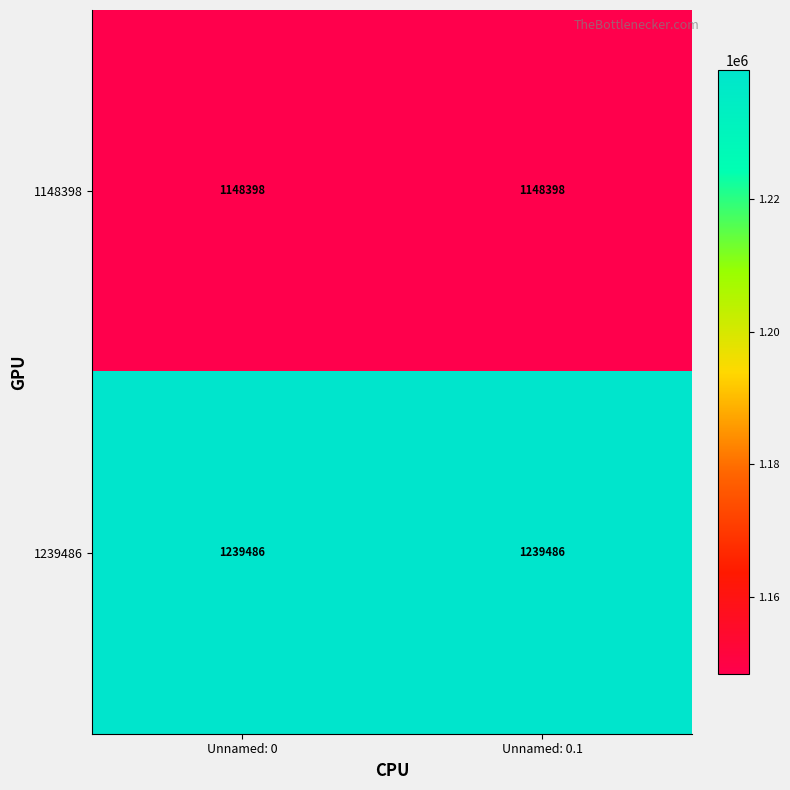

Reading left to right, transcribe all the data shown in this chart.

1148398: 1148398	1148398
1239486: 1239486	1239486